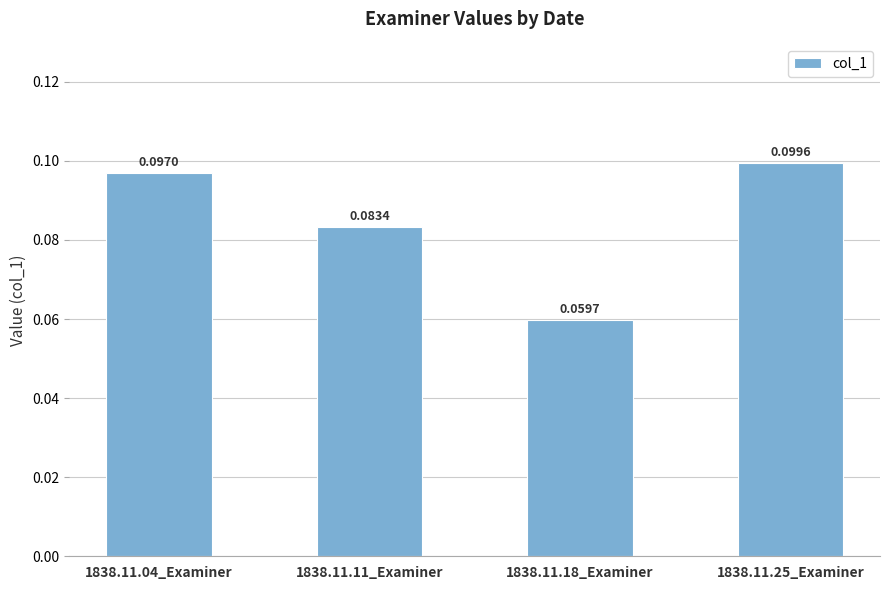

Rank the categories by value from highest to lowest.

1838.11.25_Examiner, 1838.11.04_Examiner, 1838.11.11_Examiner, 1838.11.18_Examiner